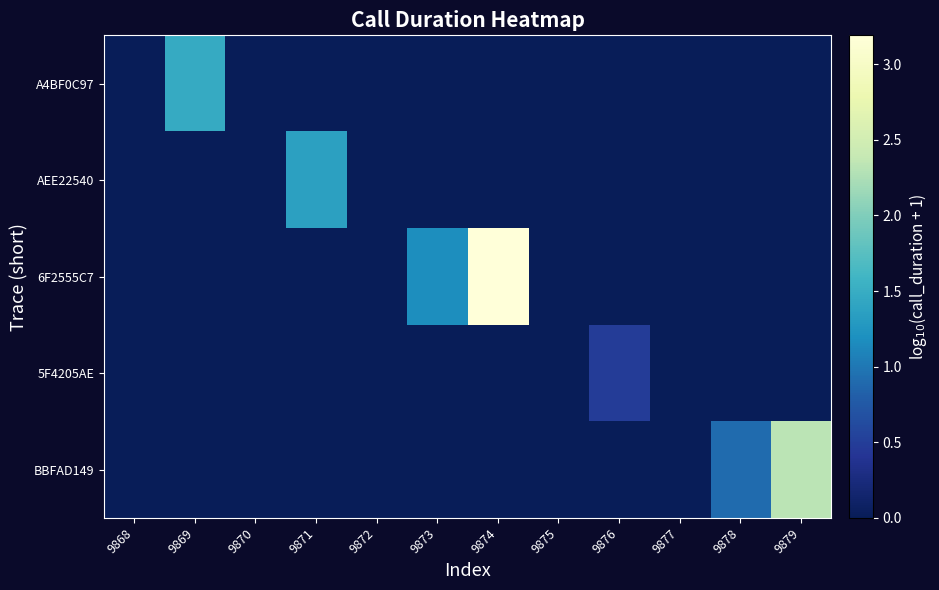

Between 9875 and 9873, which is larger?

9875